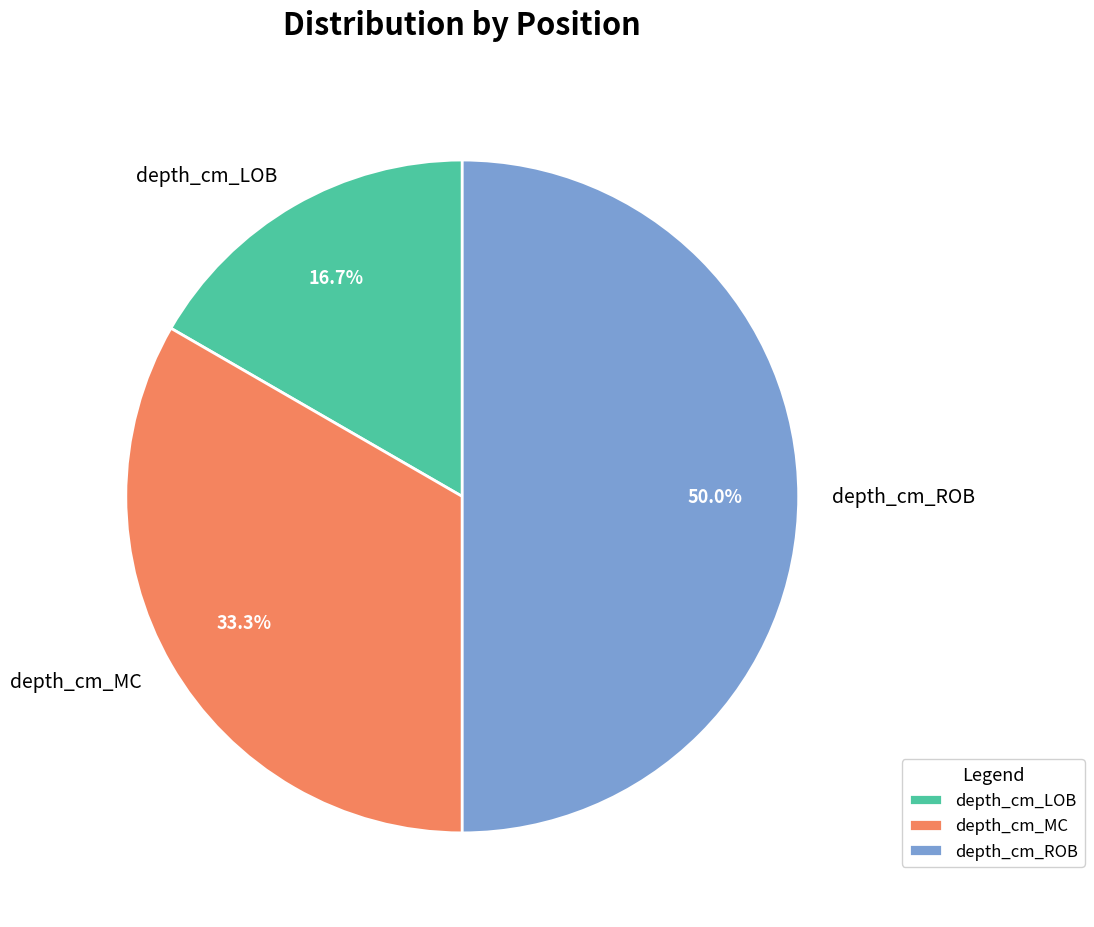

What percentage is the depth_cm_MC slice, to the nearest percent?

33%